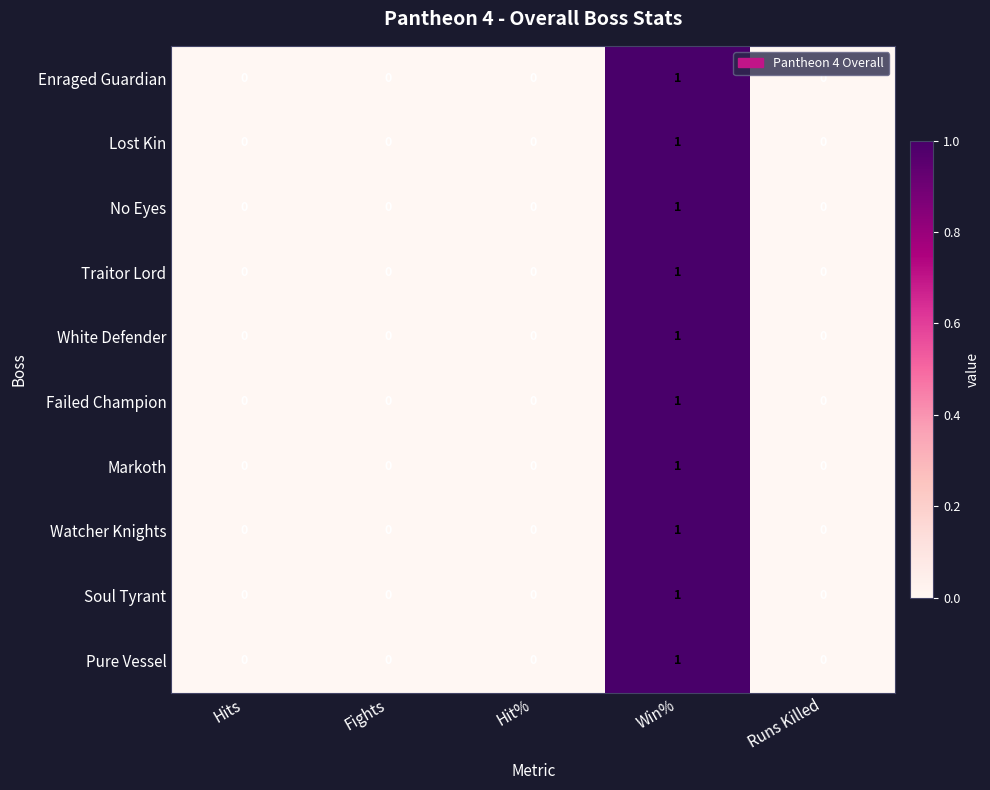

Is it true that Enraged Guardian equals 0 at Runs Killed?

True